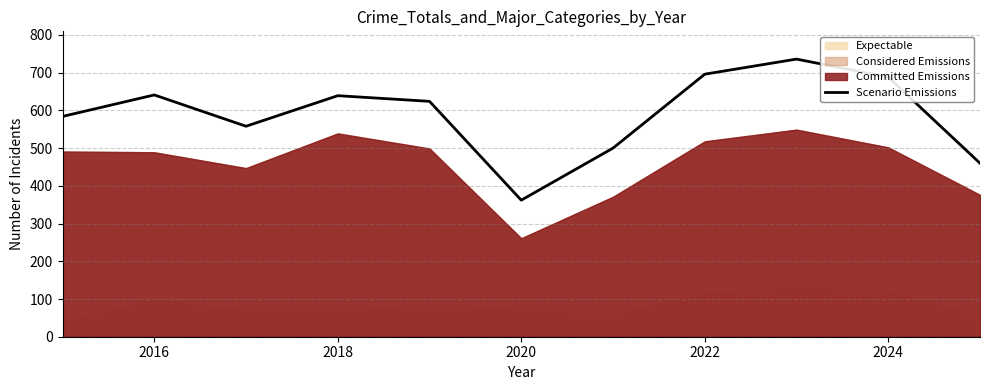

Is it true that Scenario Emissions equals 204 at 2020?

False